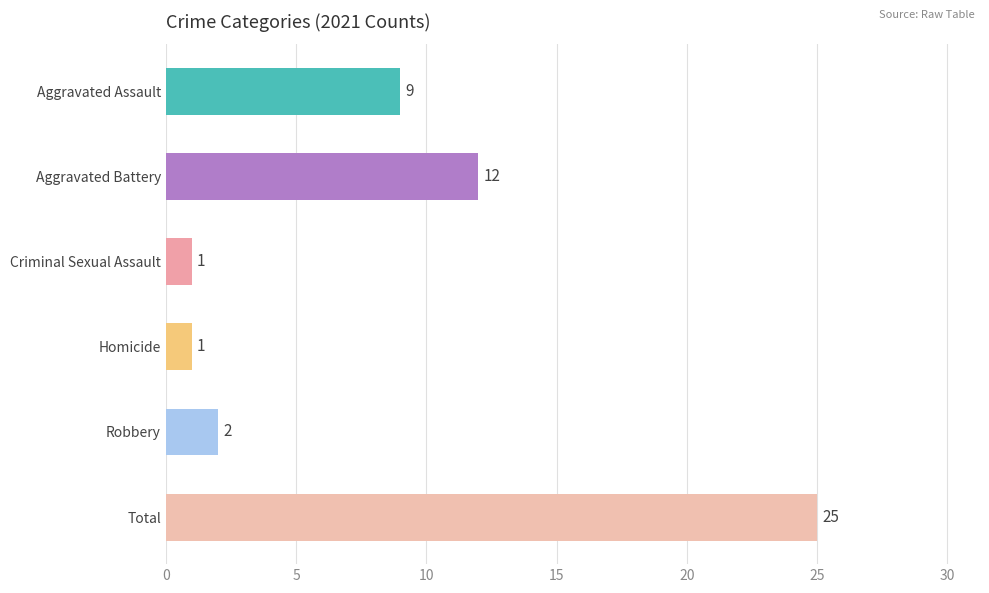

Where is the data nearest to the value 13?

Aggravated Battery